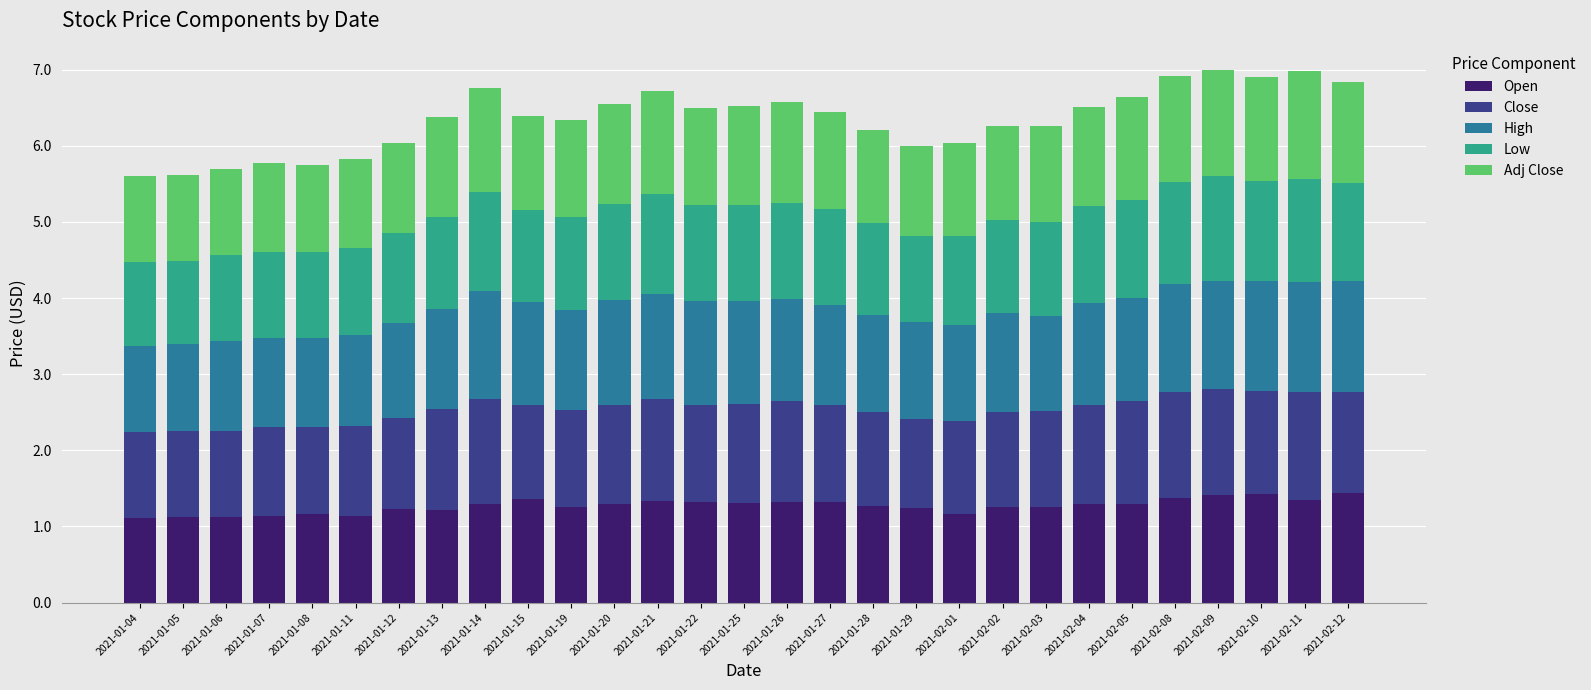

What is the average value of the Open series?

1.3